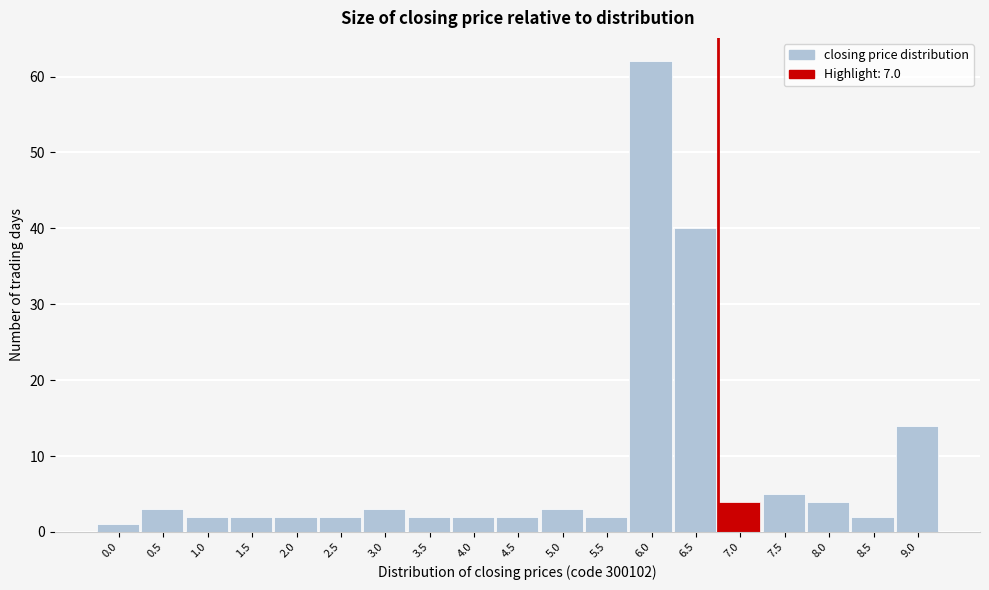

Reading left to right, what are all the values shown in this chart?

0.0=1	0.5=3	1.0=2	1.5=2	2.0=2	2.5=2	3.0=3	3.5=2	4.0=2	4.5=2	5.0=3	5.5=2	6.0=62	6.5=40	7.0=4	7.5=5	8.0=4	8.5=2	9.0=14